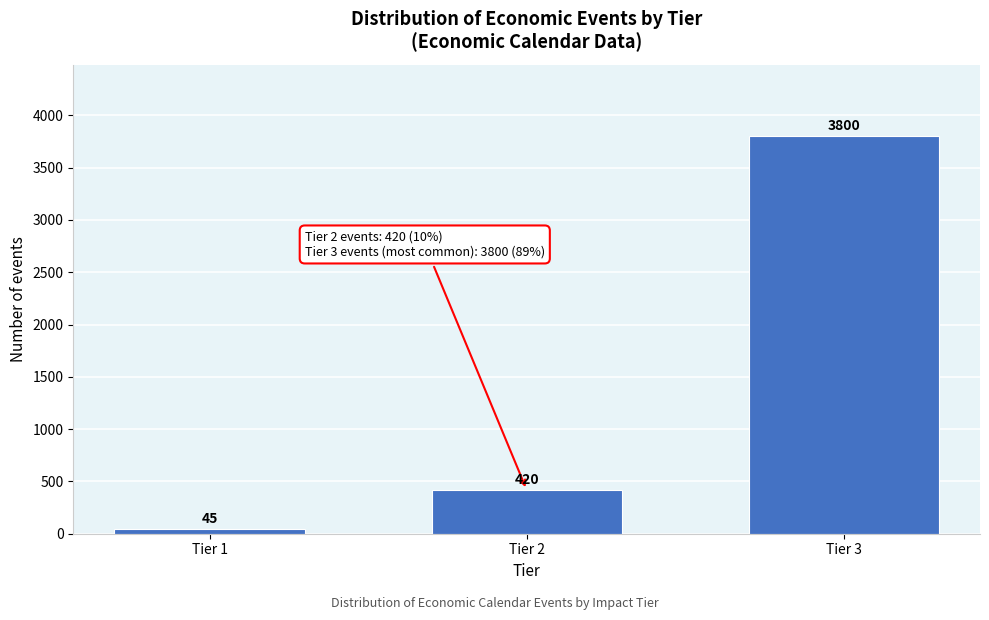

Reading left to right, list all the values displayed in this chart.

45	420	3800